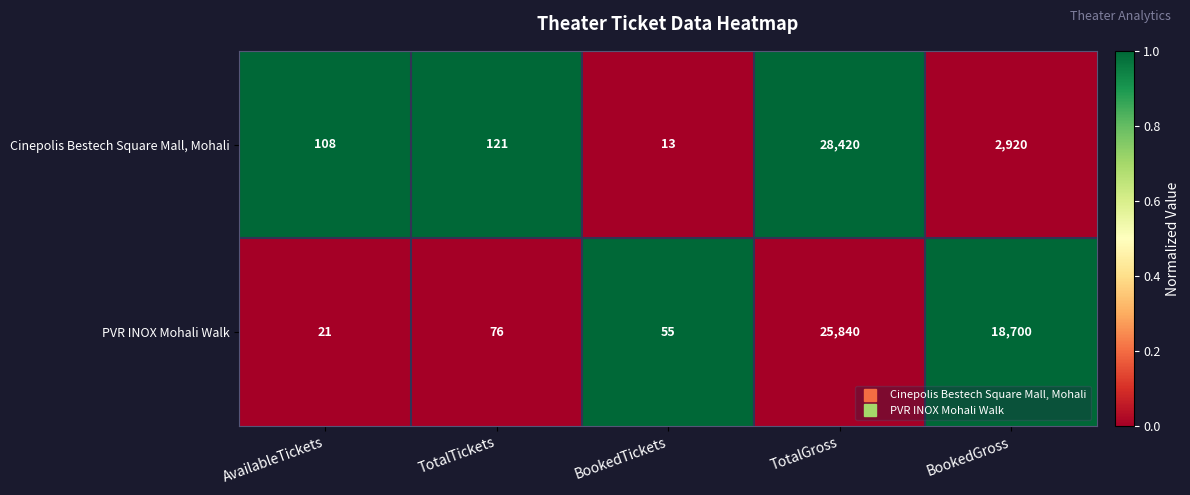

What is the sum of all PVR INOX Mohali Walk values?

44692